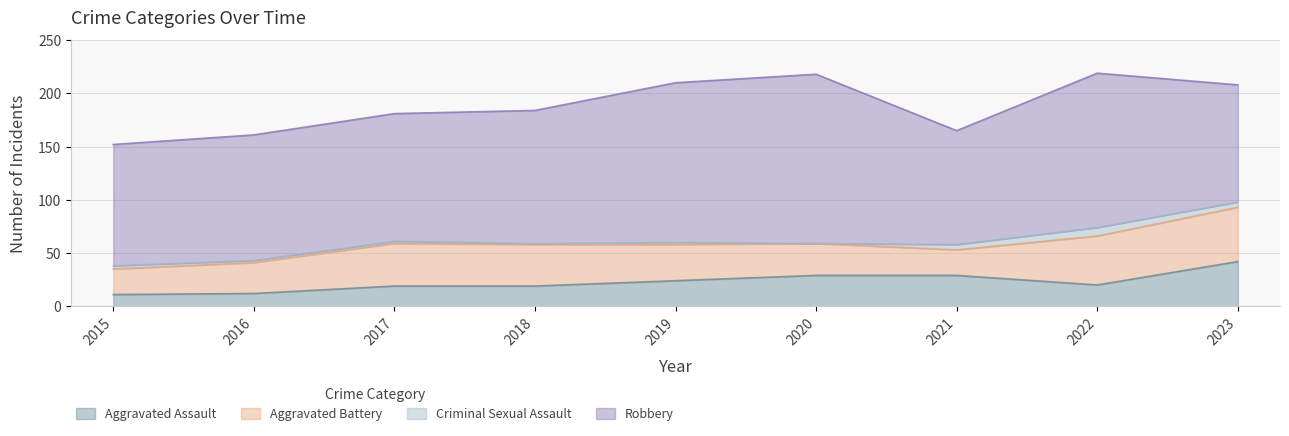

Reading left to right, transcribe all the data shown in this chart.

Aggravated Assault: 2015=11	2016=12	2017=19	2018=19	2019=24	2020=29	2021=29	2022=20	2023=42
Aggravated Battery: 2015=24	2016=29	2017=40	2018=39	2019=34	2020=30	2021=24	2022=46	2023=51
Criminal Sexual Assault: 2015=3	2016=2	2017=2	2018=1	2019=2	2020=0	2021=5	2022=8	2023=5
Robbery: 2015=114	2016=118	2017=120	2018=125	2019=150	2020=159	2021=107	2022=145	2023=110